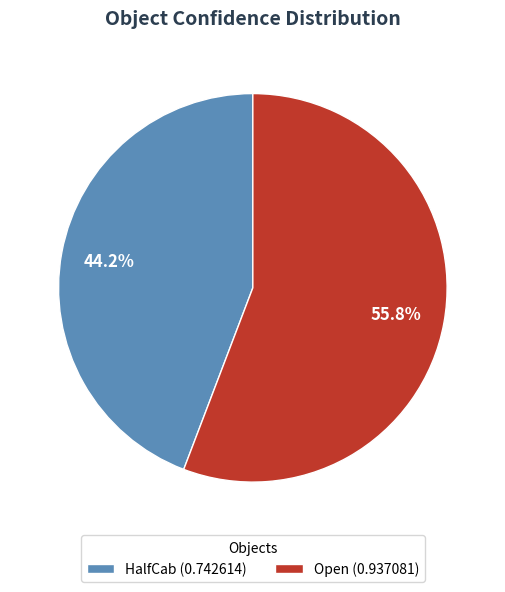

What is the largest slice in the pie chart?

Open